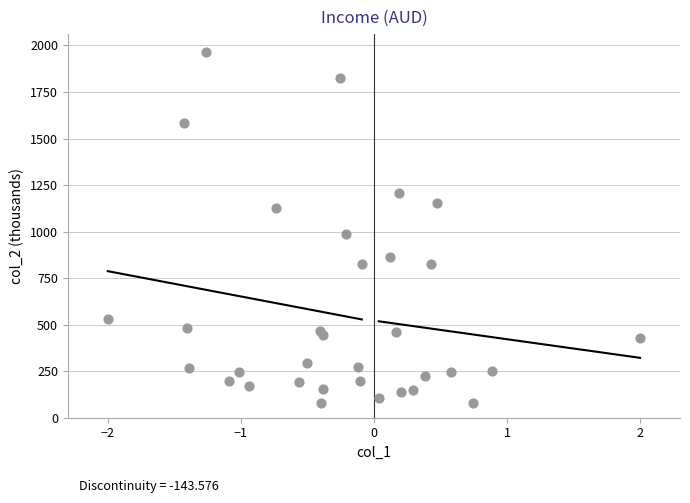

What Y value in the scatter plot is closest to 1023?

987.8